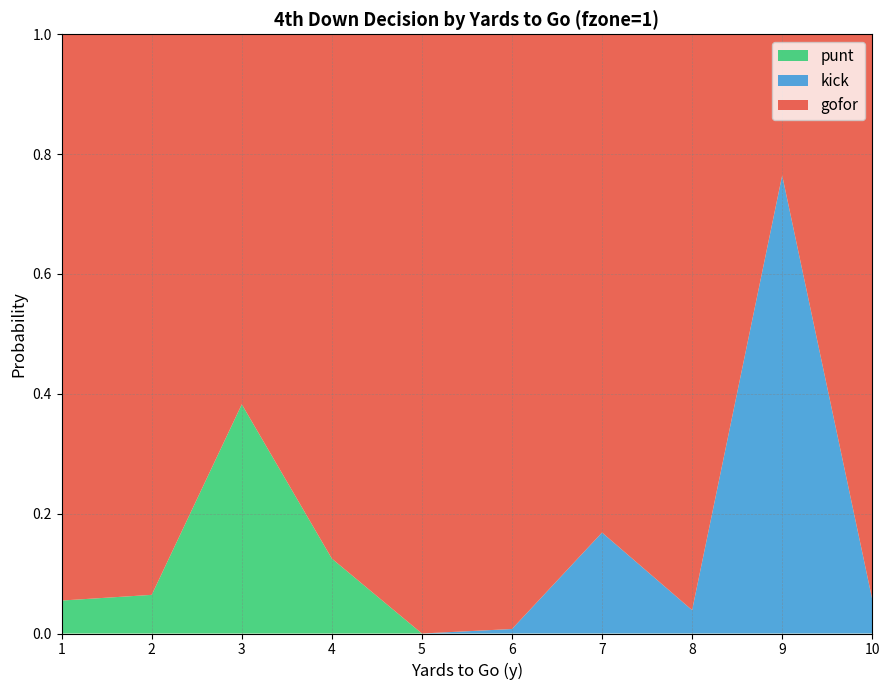

Reading left to right, list all the values displayed in this chart.

gofor: 1=0.9	2=0.9	3=0.6	4=0.9	5=1.0	6=1.0	7=0.8	8=1.0	9=0.2	10=0.9
kick: 1=0.0	2=0.0	3=0.0	4=0.0	5=0.0	6=0.0	7=0.2	8=0.0	9=0.8	10=0.1
punt: 1=0.1	2=0.1	3=0.4	4=0.1	5=0.0	6=0.0	7=0.0	8=0.0	9=0.0	10=0.0